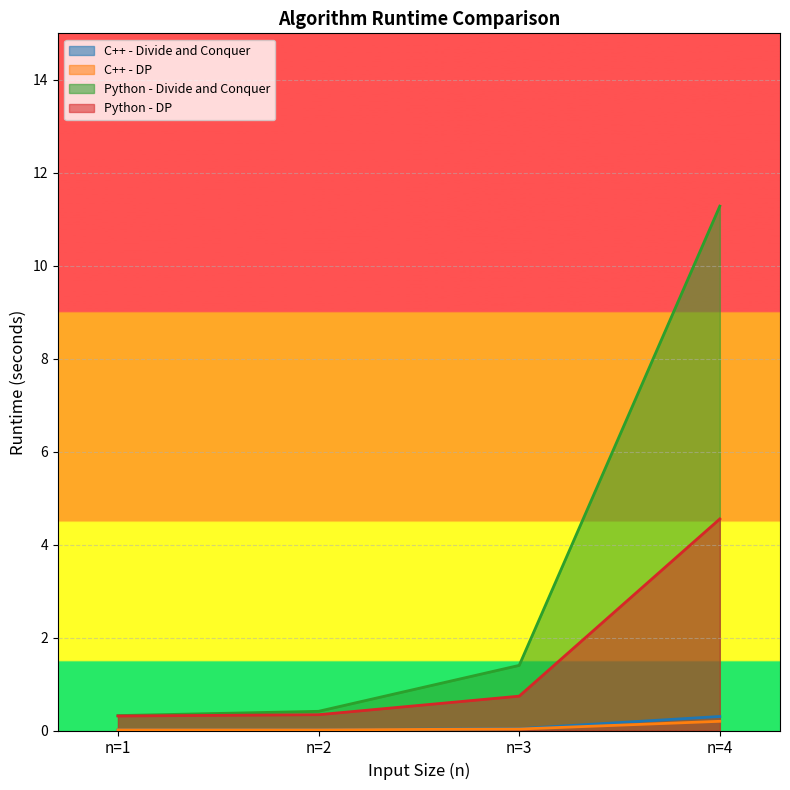

What is the approximate value of Python - DP at n=2?

0.3